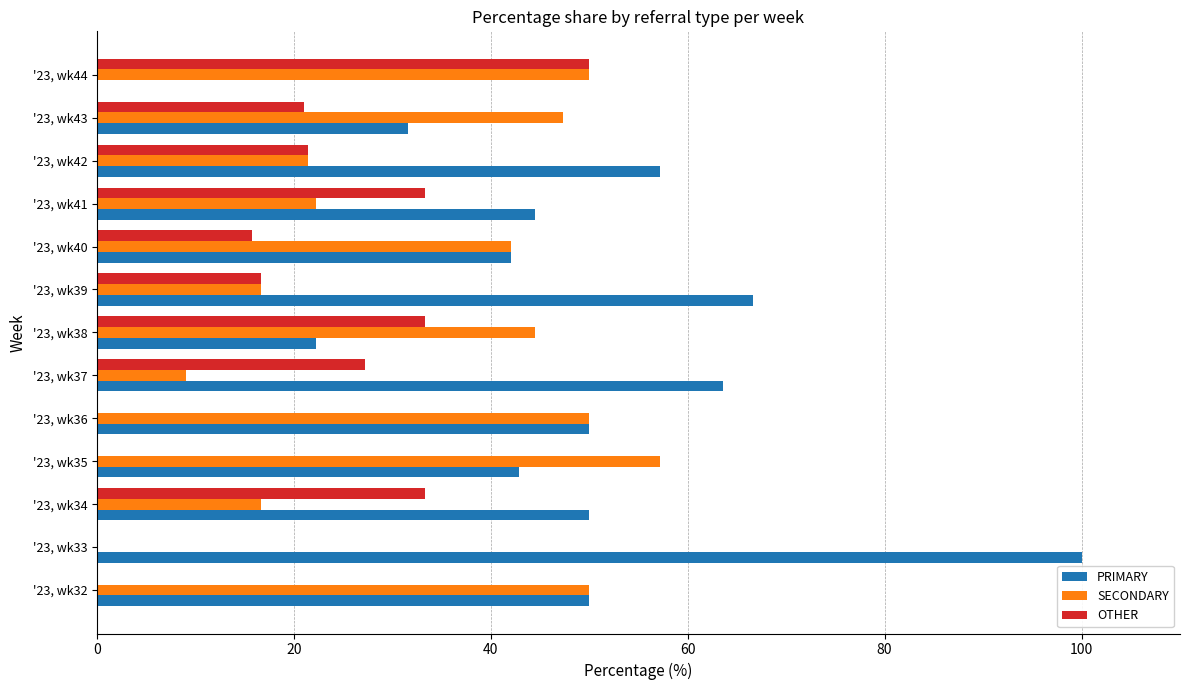

At which label is OTHER closest to 25?

'23, wk37